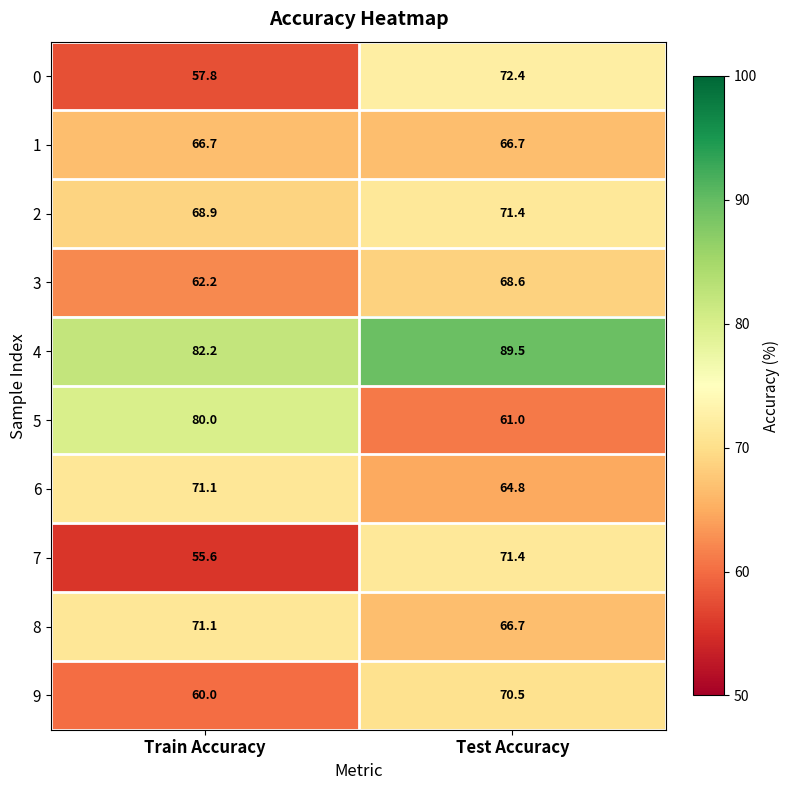

Between Train Accuracy and Test Accuracy, which series saw the biggest shift?

5